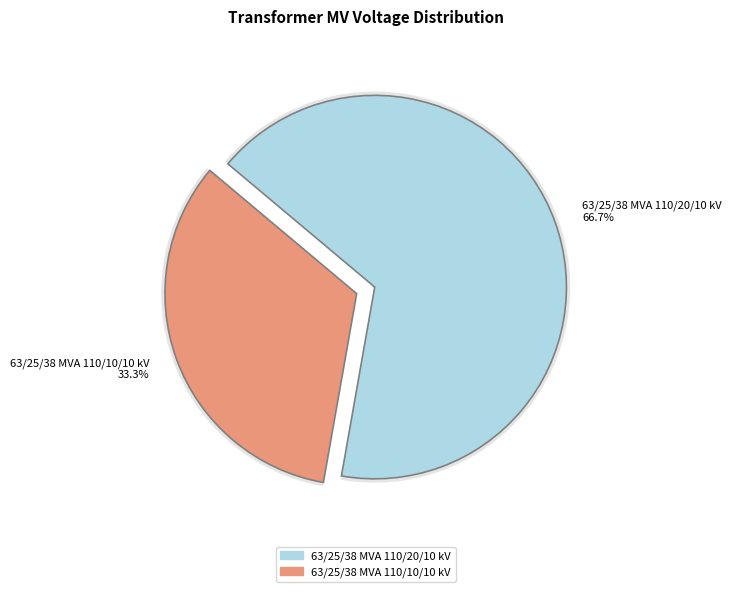

Is the sum of 63/25/38 MVA 110/10/10 kV and 63/25/38 MVA 110/20/10 kV greater than half?

Yes